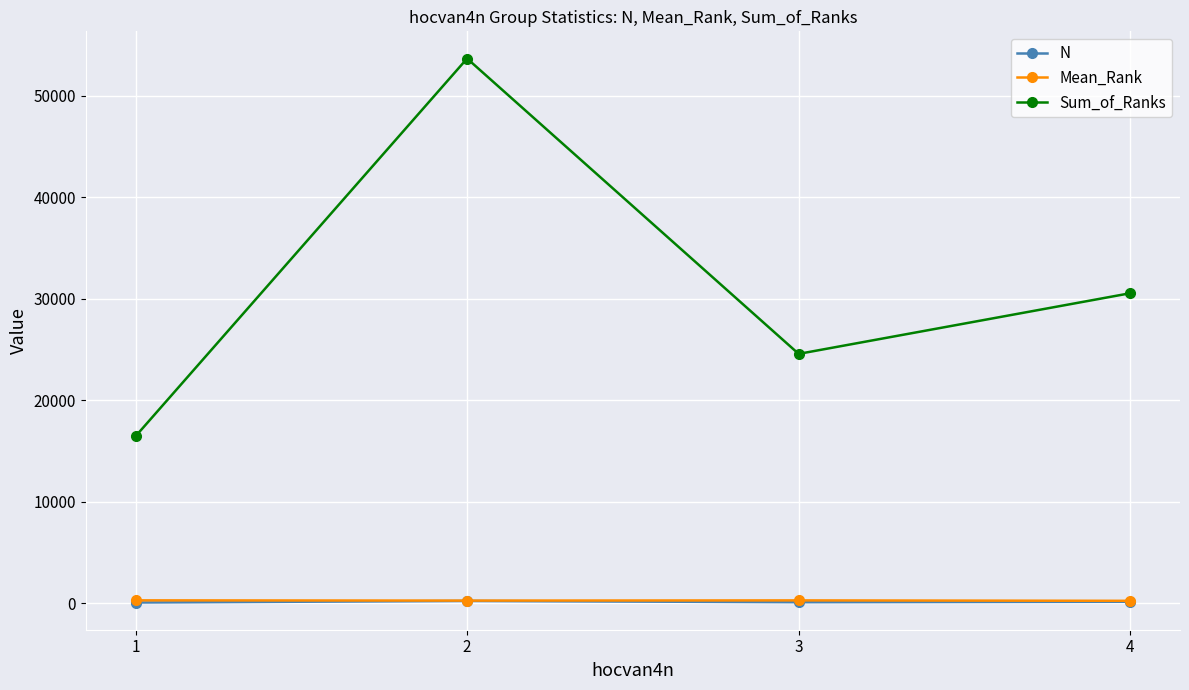

List the labels in order of Sum_of_Ranks value, largest first.

2, 4, 3, 1